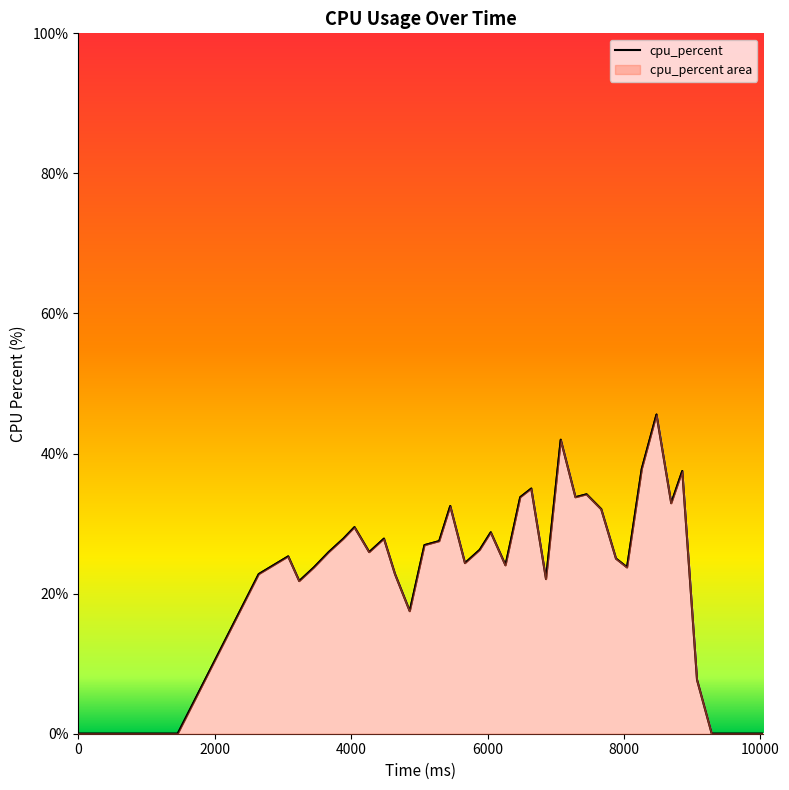

How many interior local peaks (higher than both neighbors) does the data have?

10